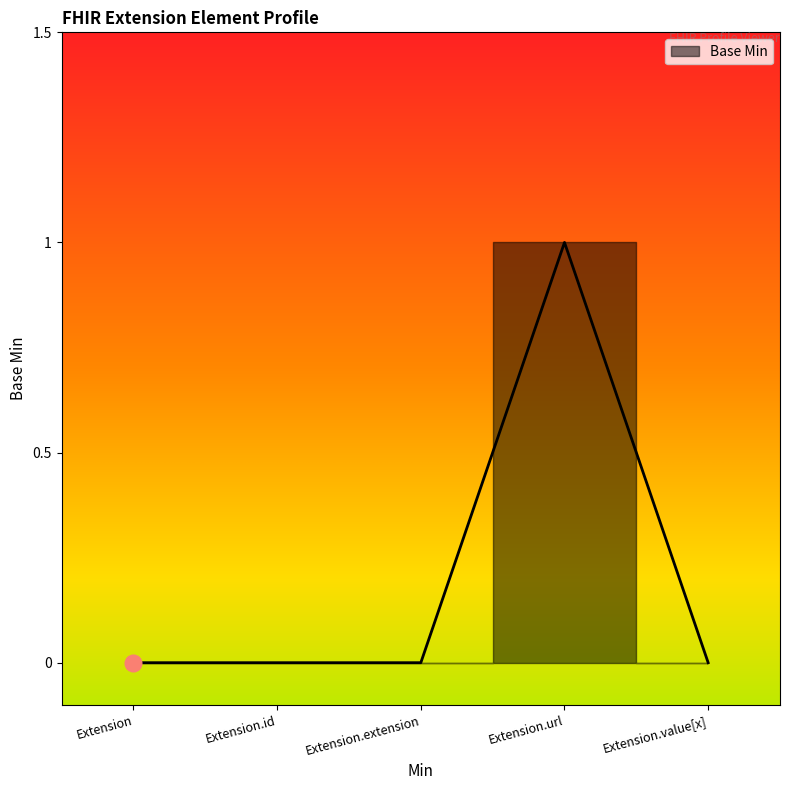

Which has a higher value, Extension or Extension.url?

Extension.url